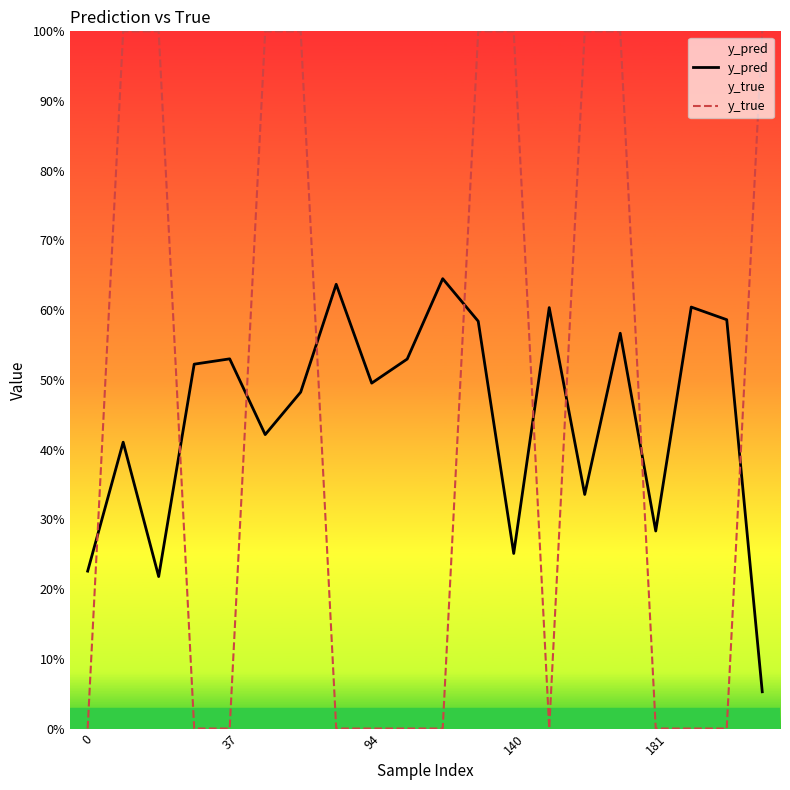

The y_pred series shows 0.1 at 19. True or false?

False